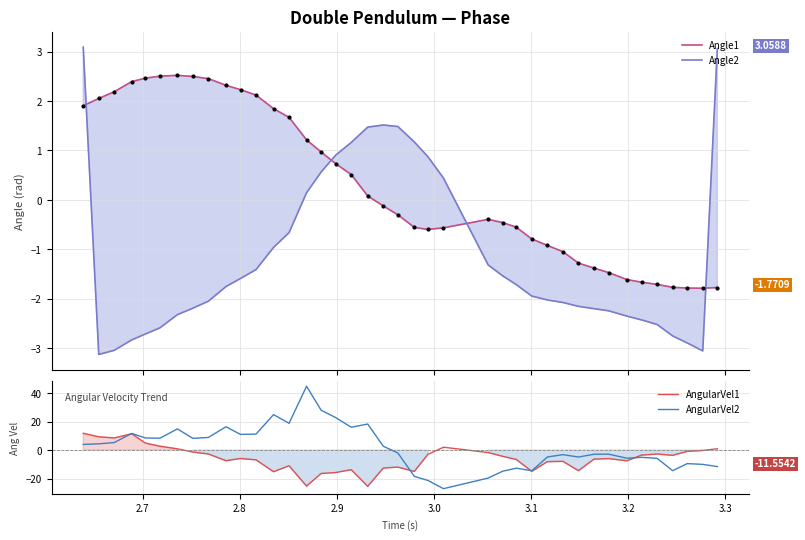

At which category is the sum across all series the highest?

2.9